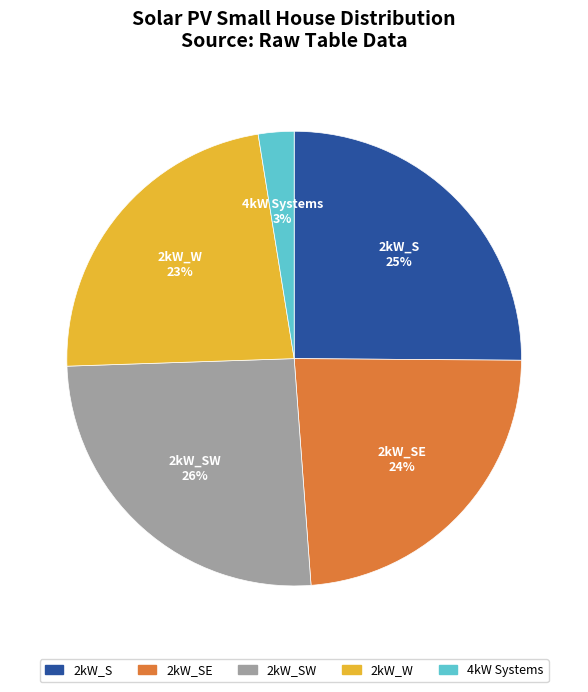

To the nearest percent, what is the difference between the largest and smallest slice percentages?

23%